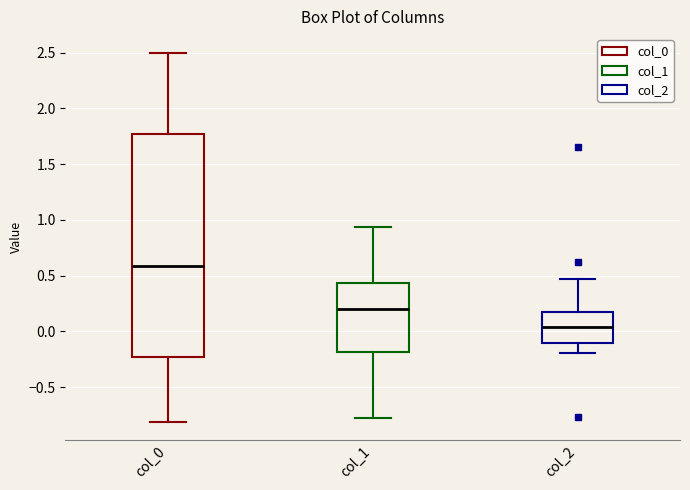

Where does the lower whisker of the box for col_2 end on the y-axis? The values are not printed on the chart, so give them approximately, as read against the axis.

-0.20